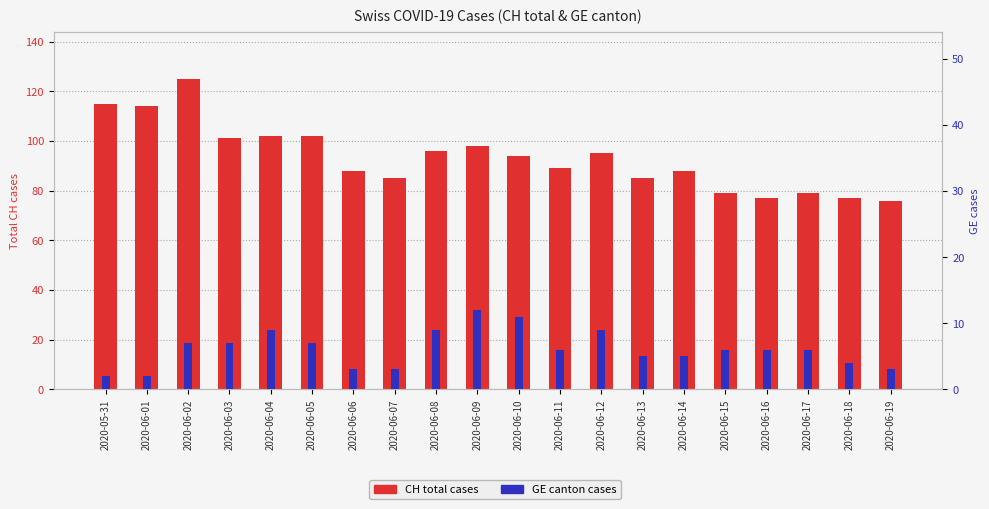

What is the difference between the maximum and minimum values in the CH total series?

49